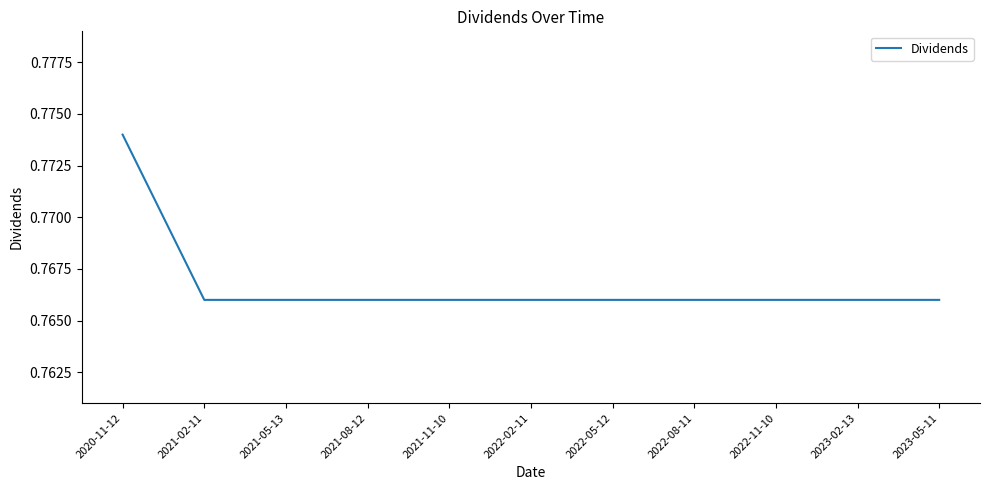

Is this an area chart (filled region under the line)?

No